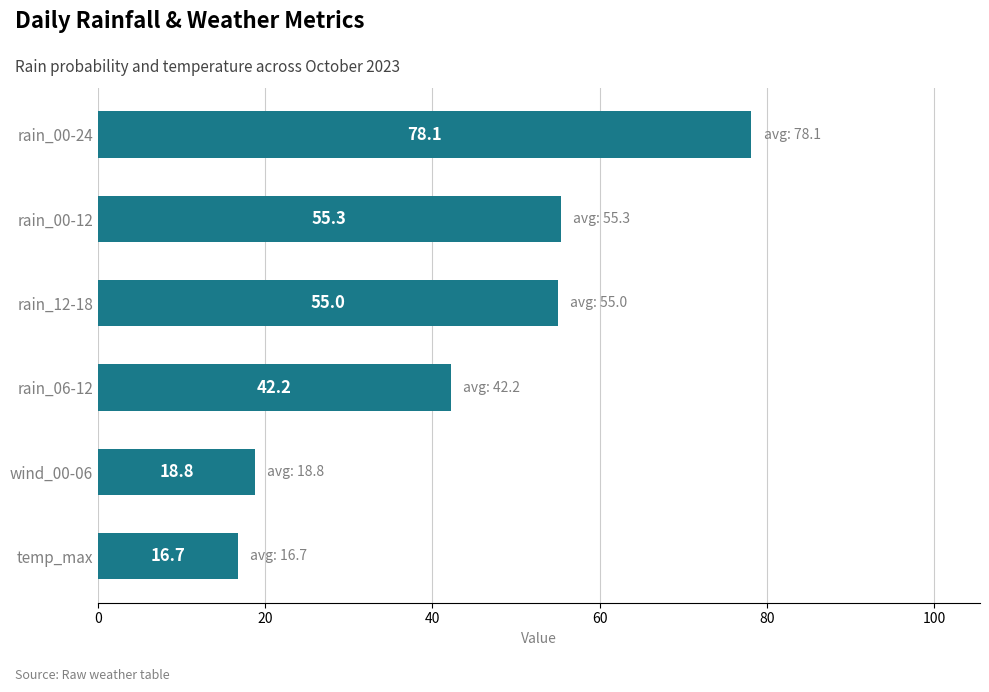

Which has a higher value, rain_06-12 or rain_00-24?

rain_00-24